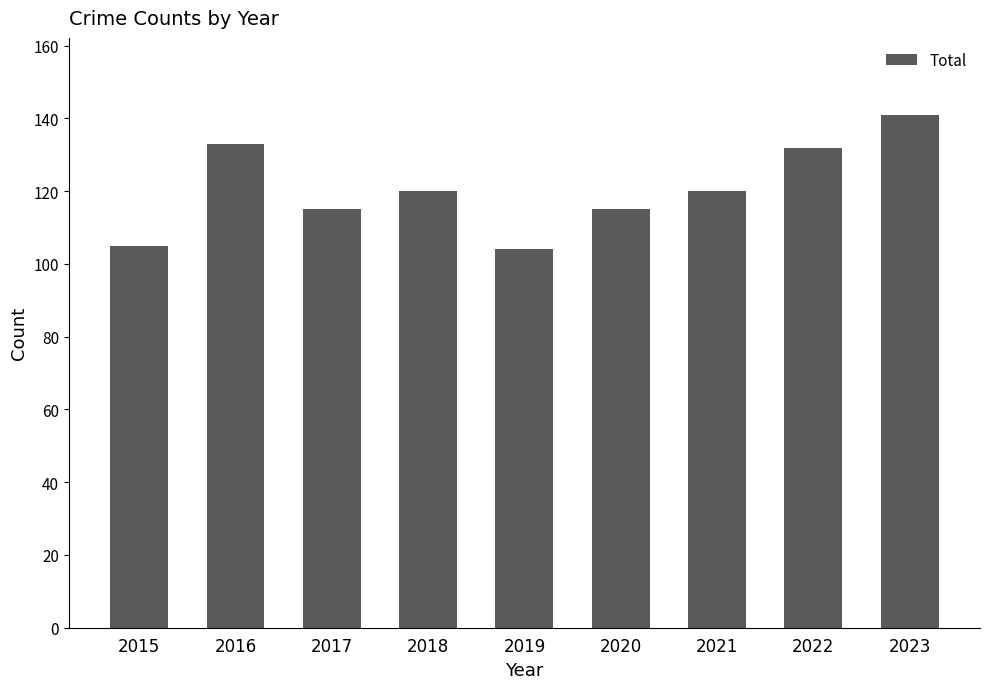

What is the change in value from 2020 to 2022?

+17